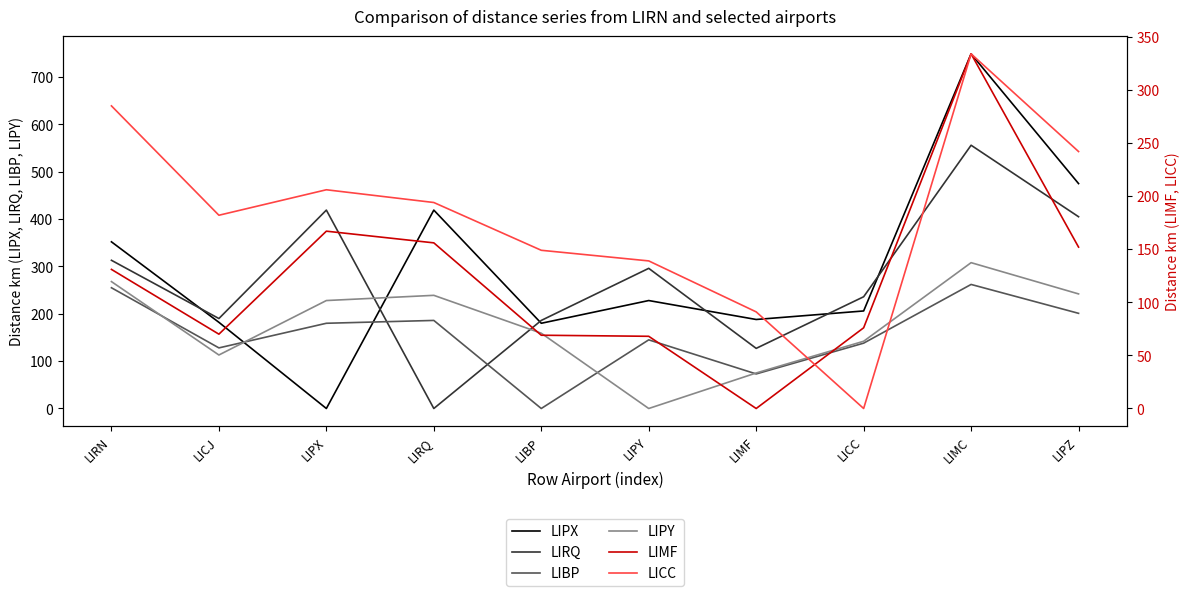

True or false: LIMF has more than 1 points higher than both neighbors.

True